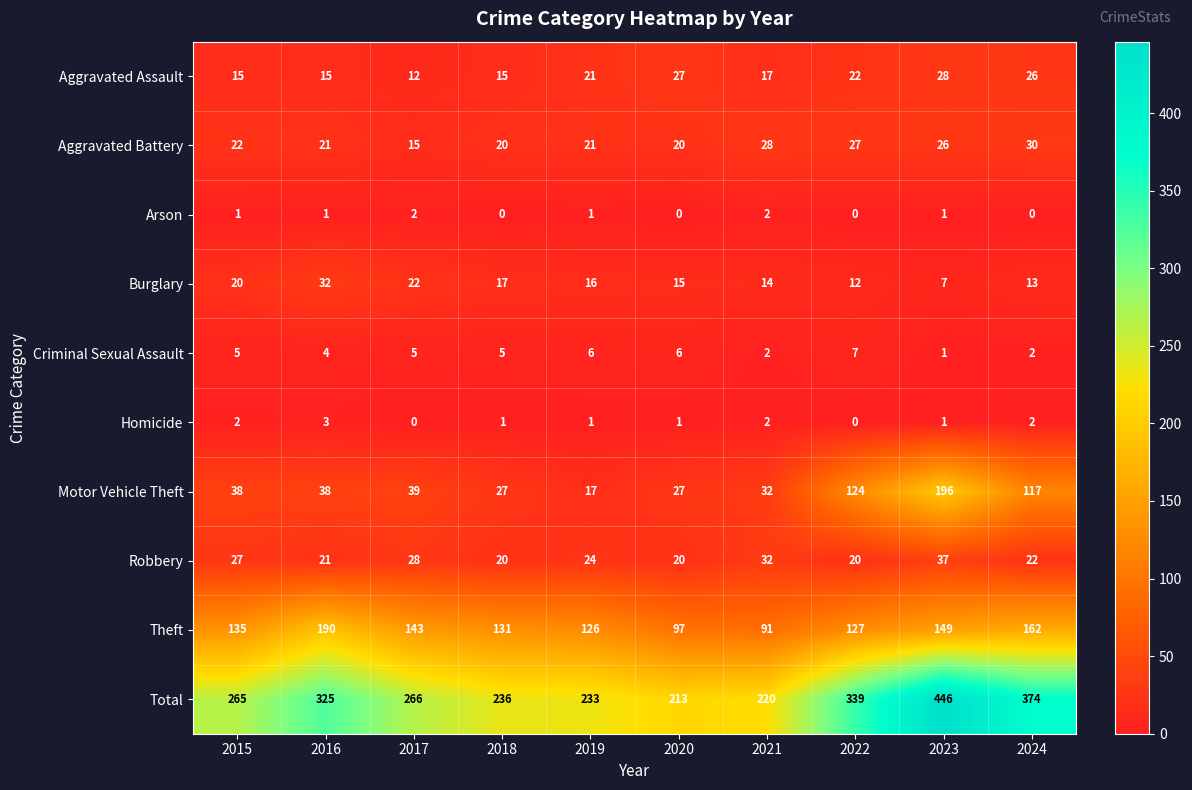

What is the difference between the Total values at 2024 and 2022?

35